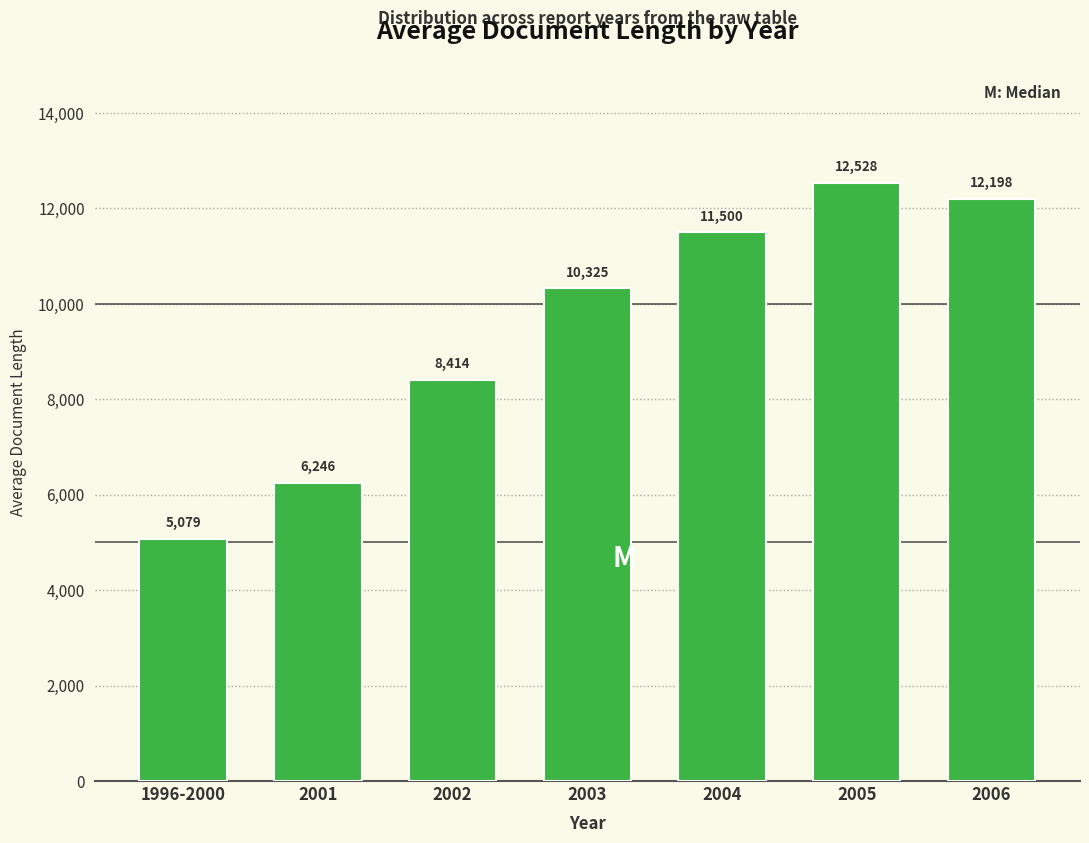

At which label does the data first exceed 10324?

2003